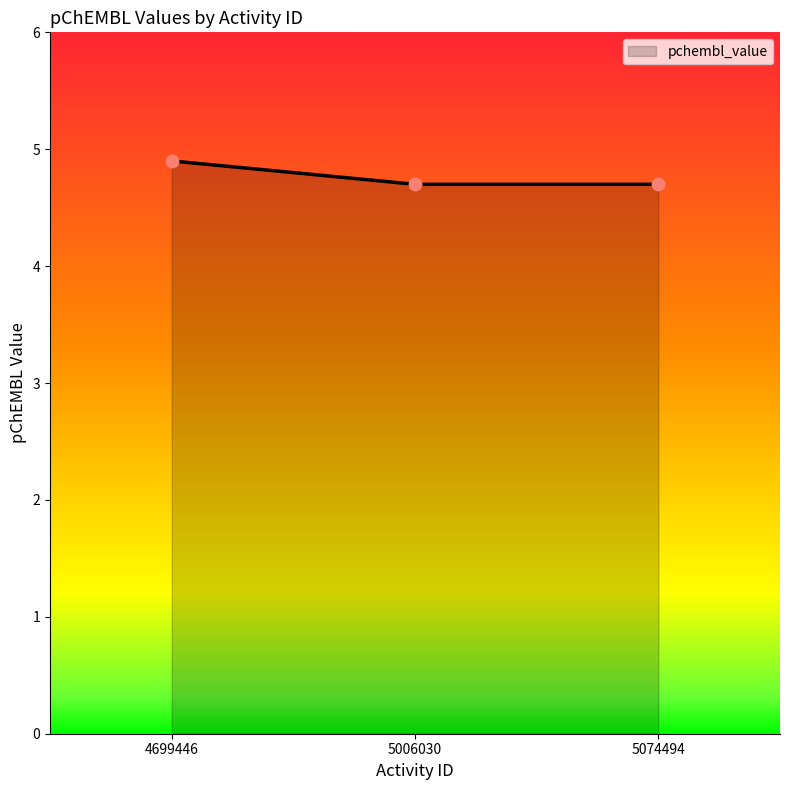

What is the ratio of the value at 4699446 to the value at 5006030?

1.0